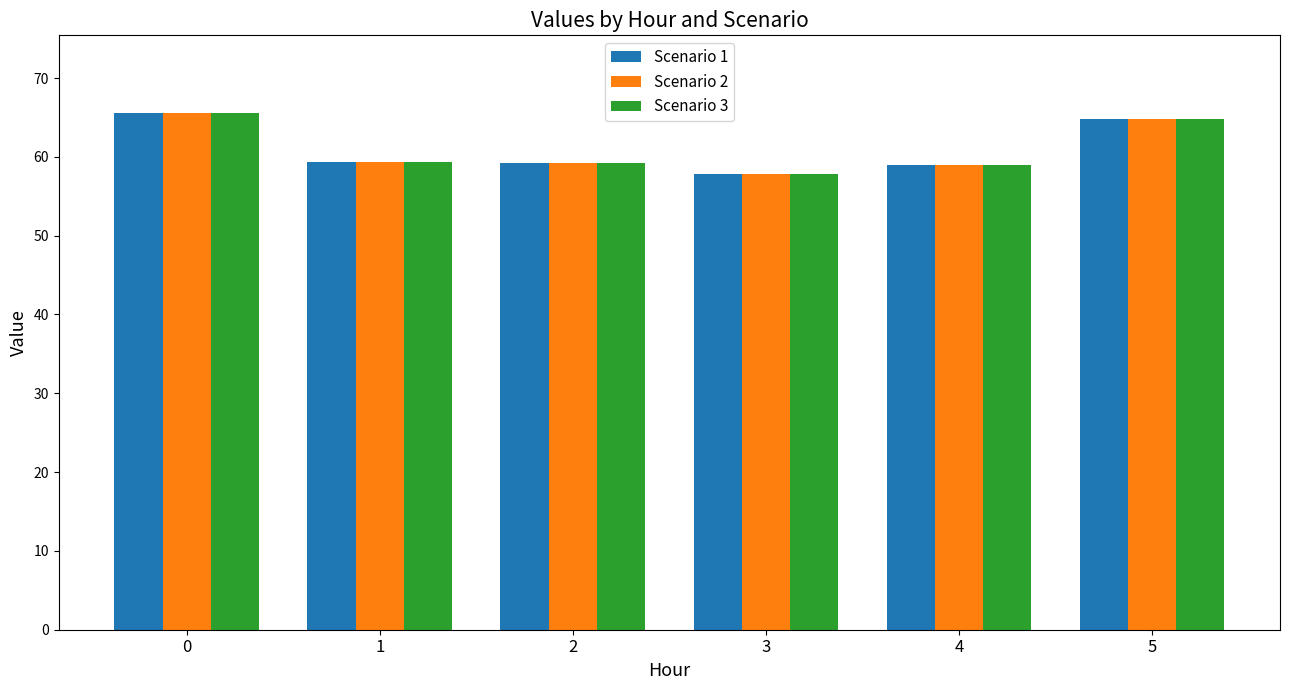

What is the value of the Scenario 1 bar at the 5th from the left?

58.9